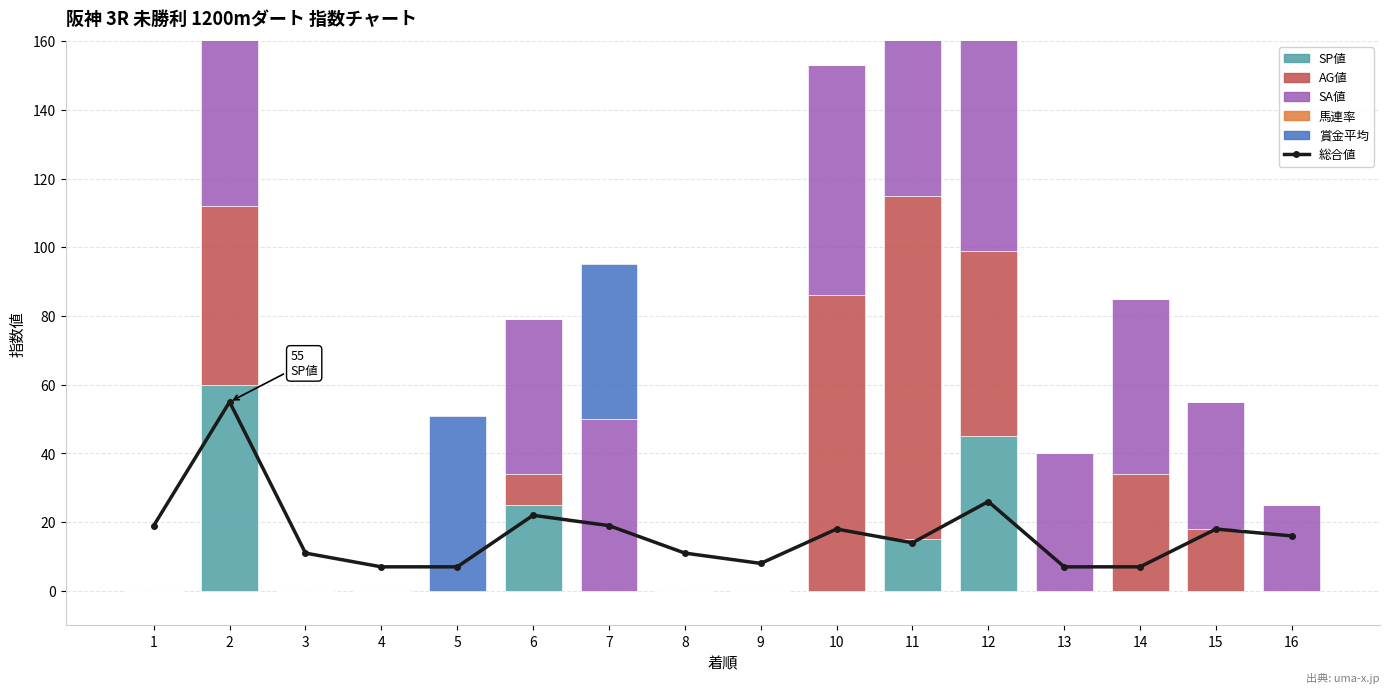

At 4, list the series in order from smallest to largest.

SP値, AG値, SA値, 馬連率, 賞金平均, 総合値